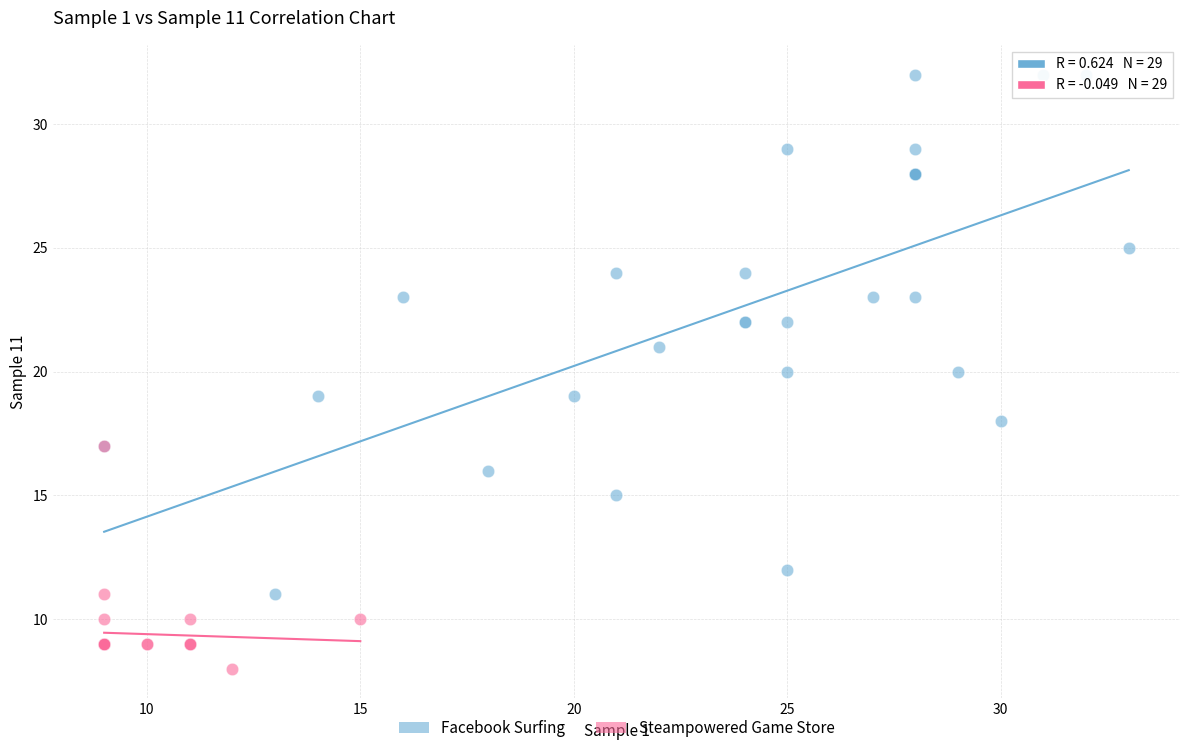

Which series contains the lowest Y value?

Steampowered Game Store